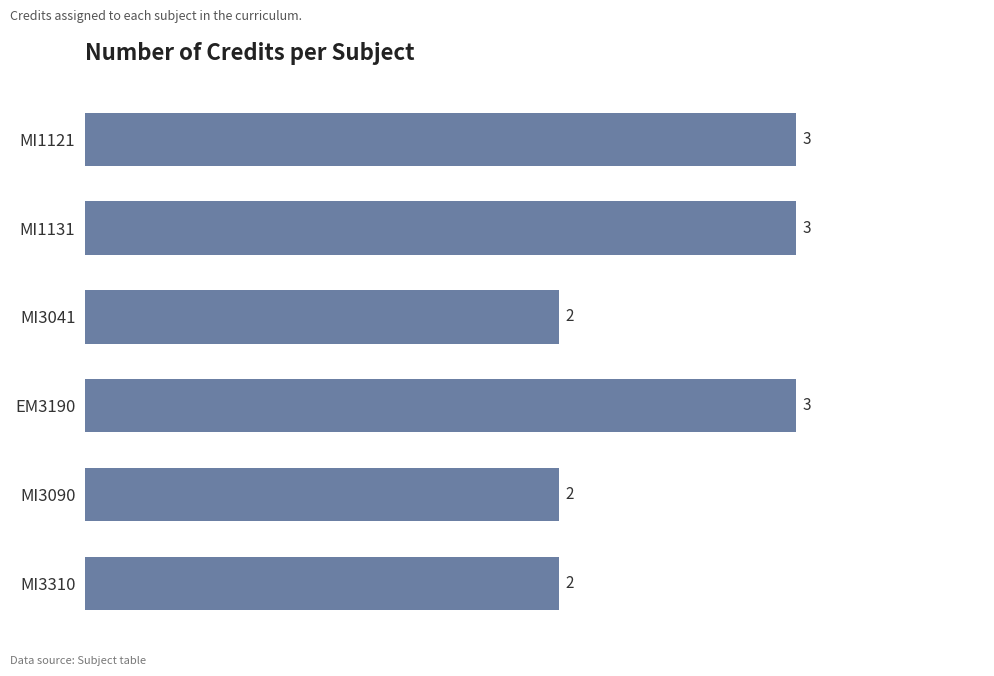

Reading bottom to top, list all the values displayed in this chart.

MI3310=2	MI3090=2	EM3190=3	MI3041=2	MI1131=3	MI1121=3